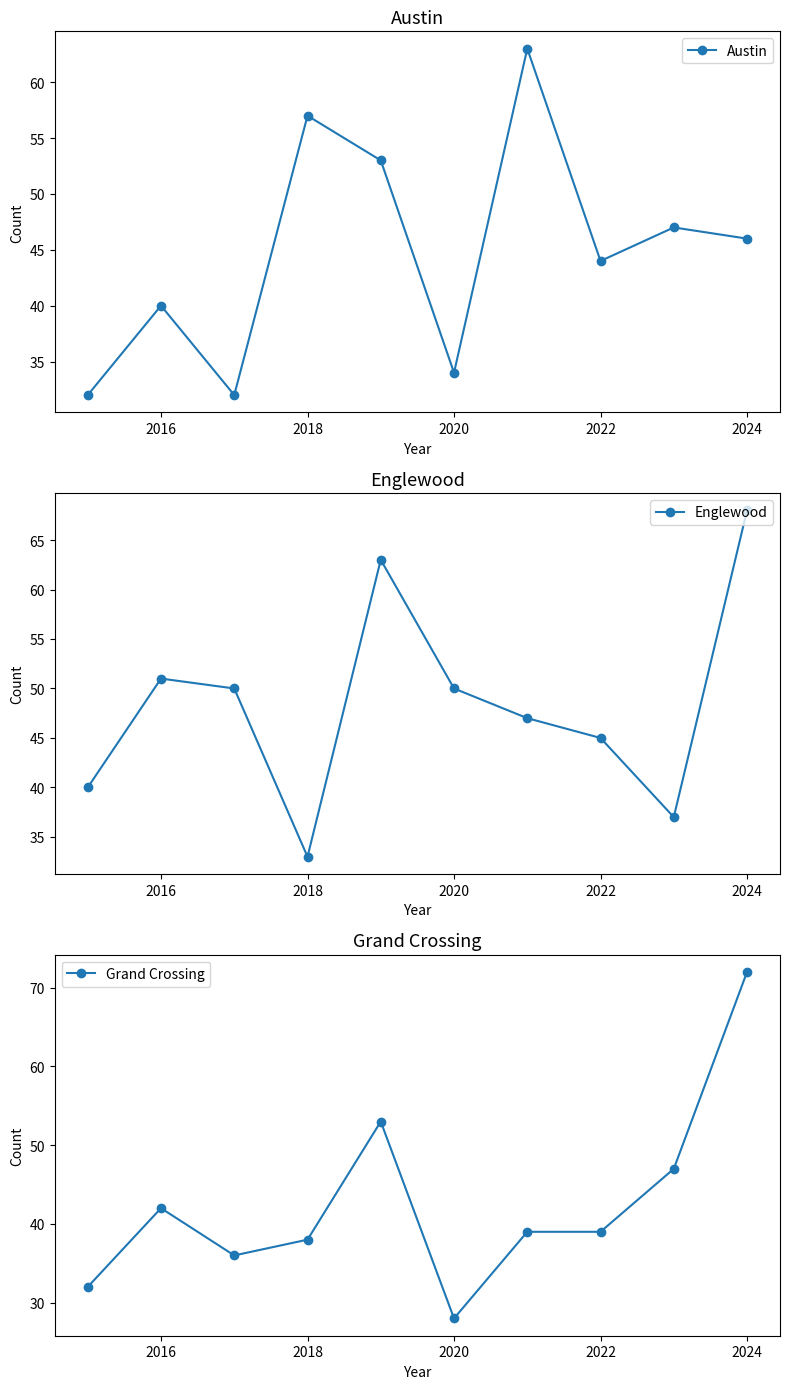

List the series in order of their peak value, lowest first.

Austin, Englewood, Grand Crossing